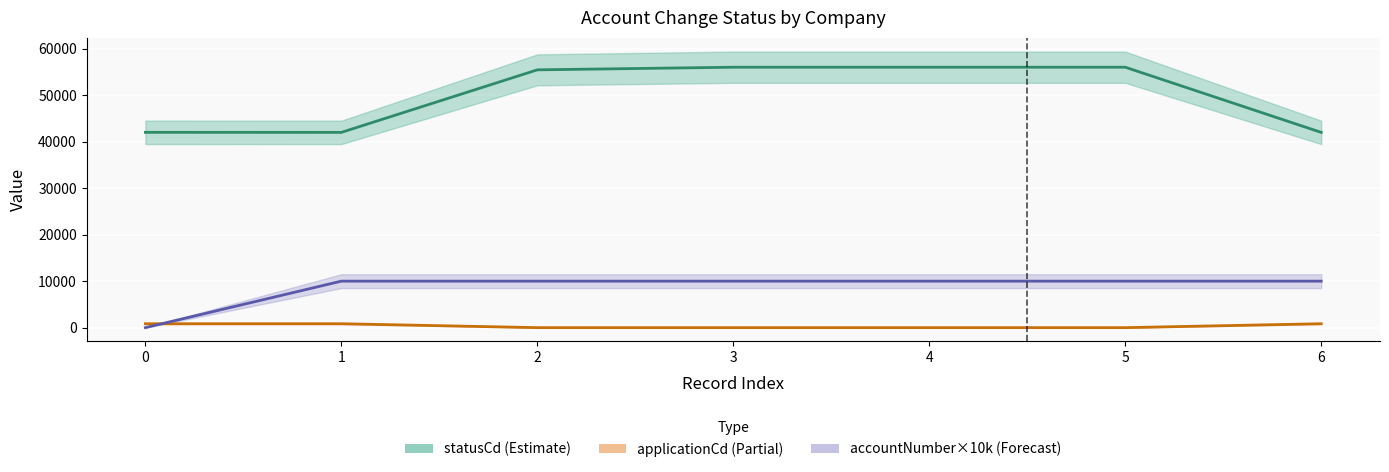

What is the sum of all statusCd (Estimate) values?

349545